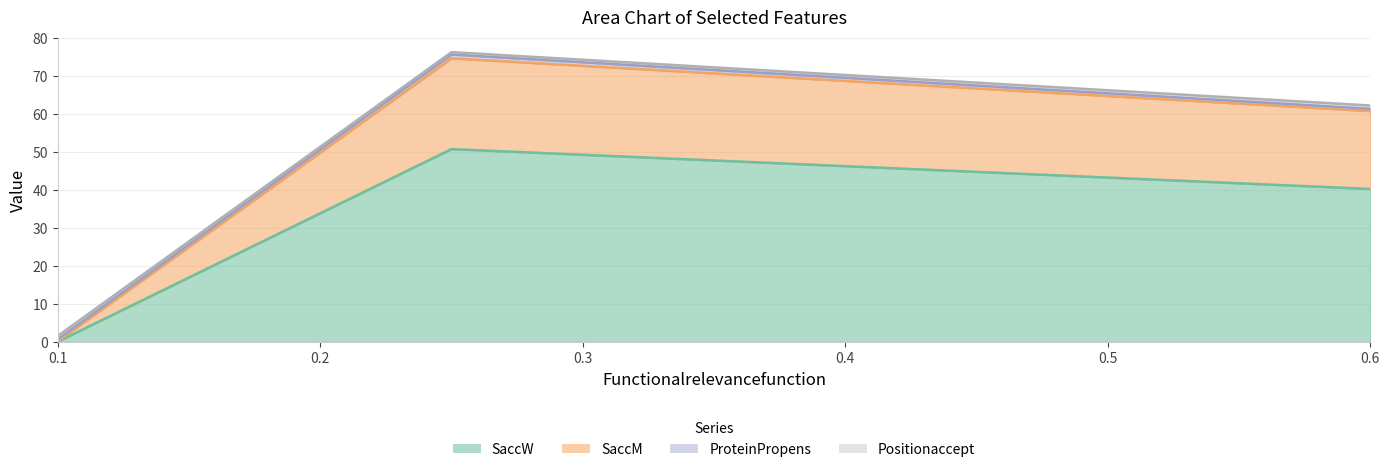

How many data points in SaccW are above 40?

2